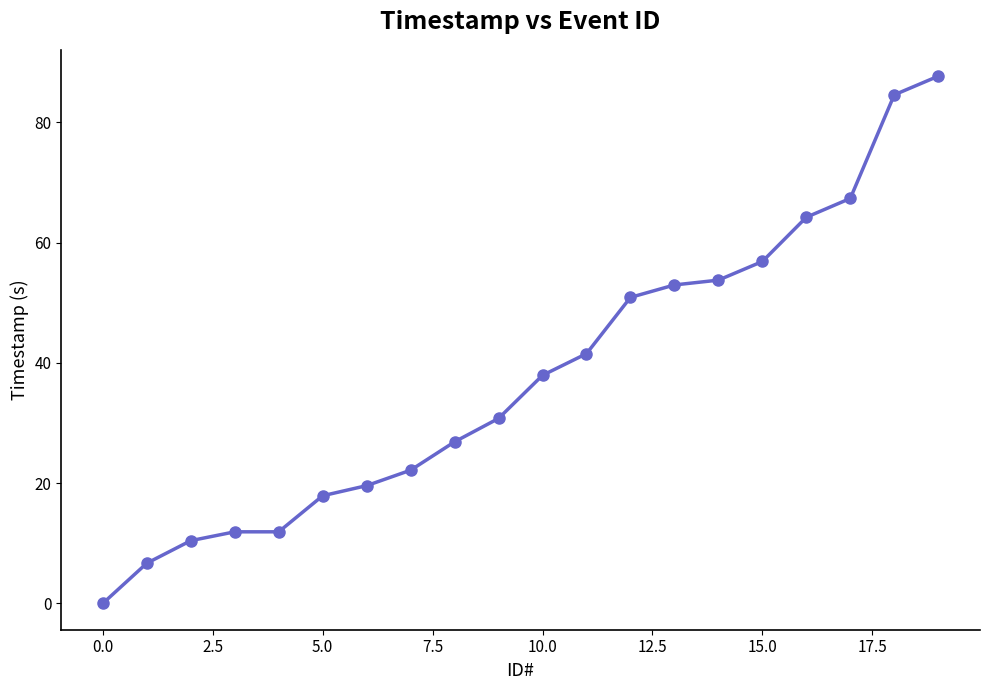

What is the difference between the maximum and minimum values?

87.7